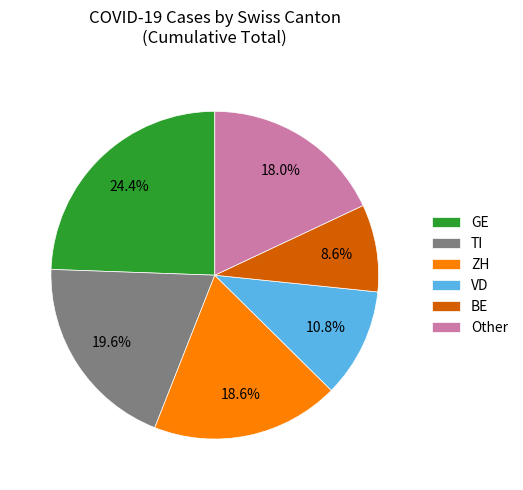

Does VD represent more than half of the total?

No